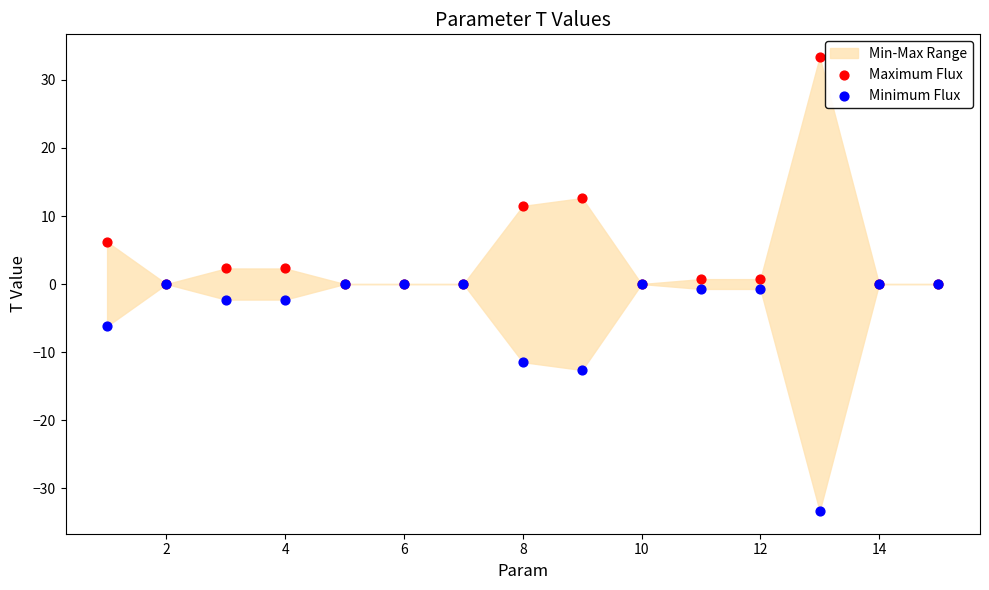

Which series reaches the maximum Y coordinate?

Maximum Flux